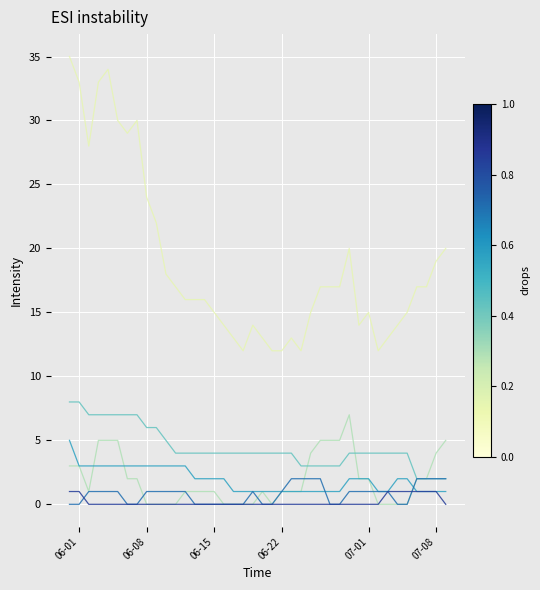

What is the maximum value shown in the chart?

35